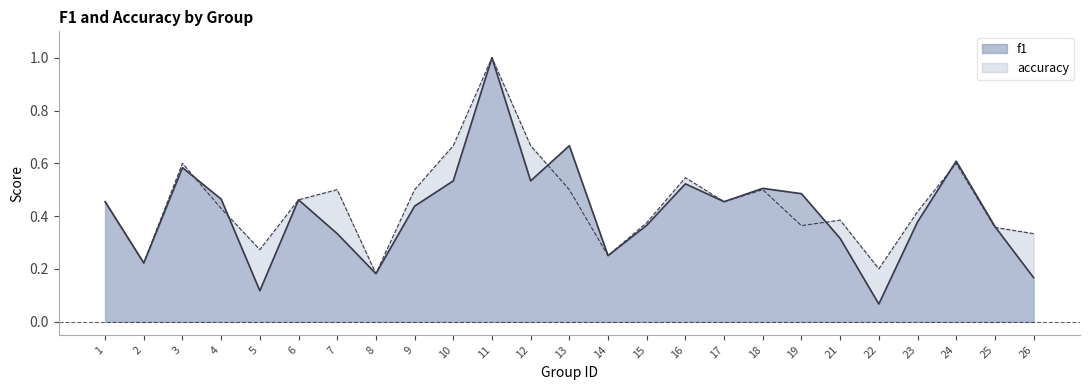

Reading left to right, extract all data points from this chart.

f1: 0.5	0.2	0.6	0.5	0.1	0.5	0.3	0.2	0.4	0.5	1.0	0.5	0.7	0.2	0.4	0.5	0.5	0.5	0.5	0.3	0.1	0.4	0.6	0.4	0.2
accuracy: 0.5	0.2	0.6	0.4	0.3	0.5	0.5	0.2	0.5	0.7	1.0	0.7	0.5	0.2	0.4	0.5	0.5	0.5	0.4	0.4	0.2	0.4	0.6	0.4	0.3